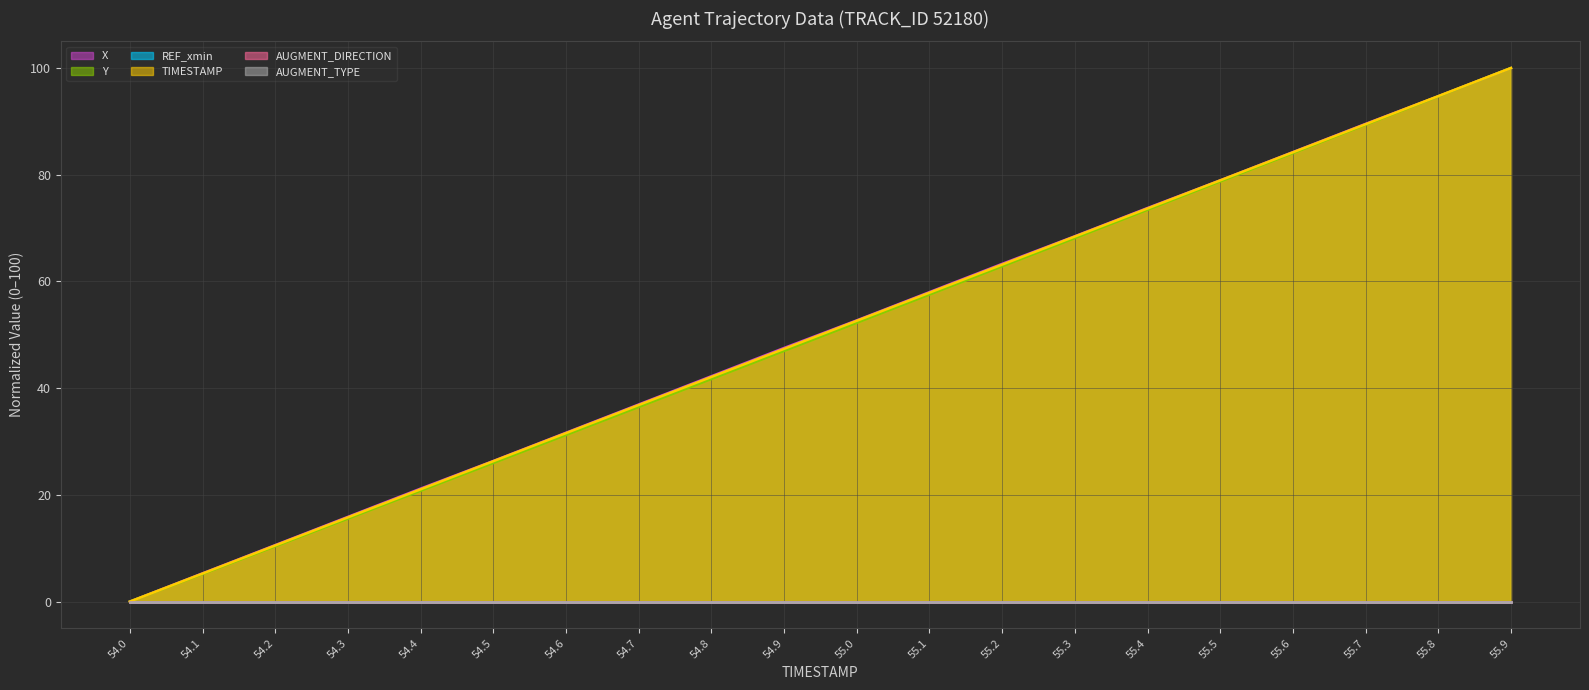

Which has a higher value, 55.2 or 55.7?

55.7